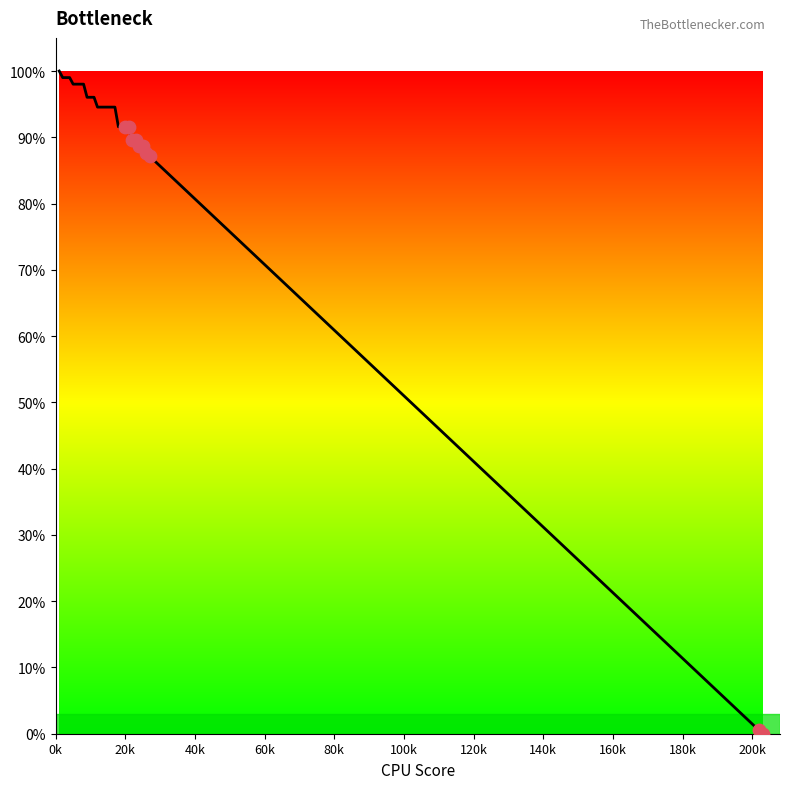

What is the difference between the maximum and minimum values?

100.0